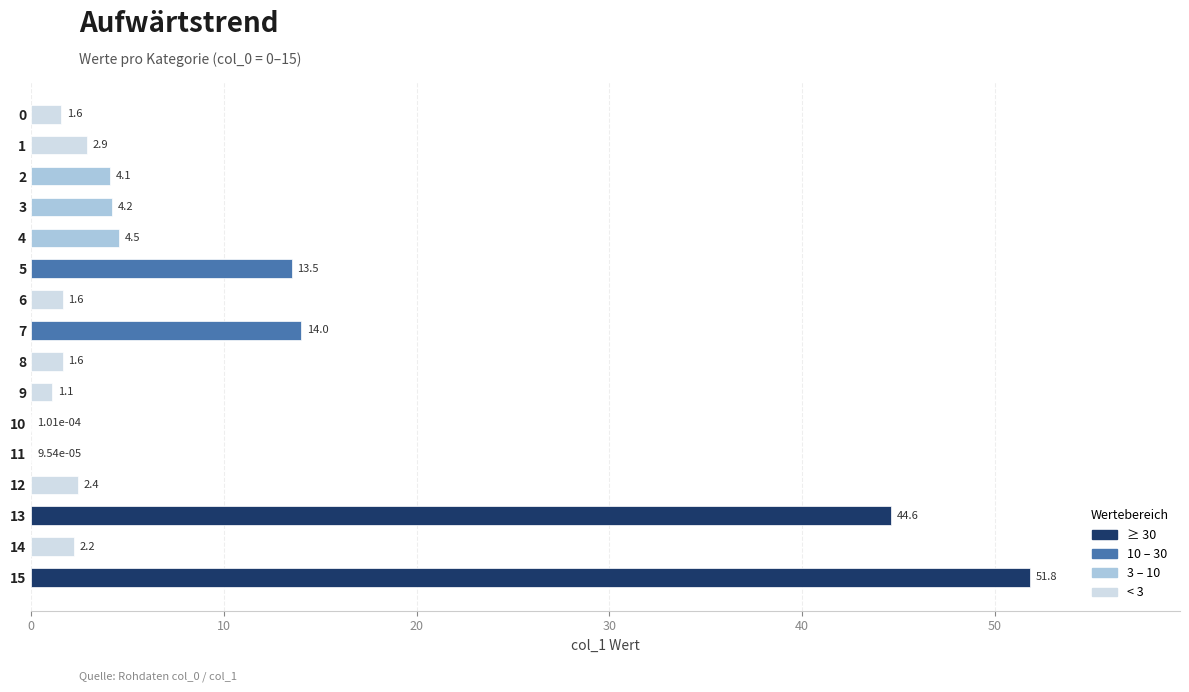

True or false: the data shows 20.6 at 5.

False